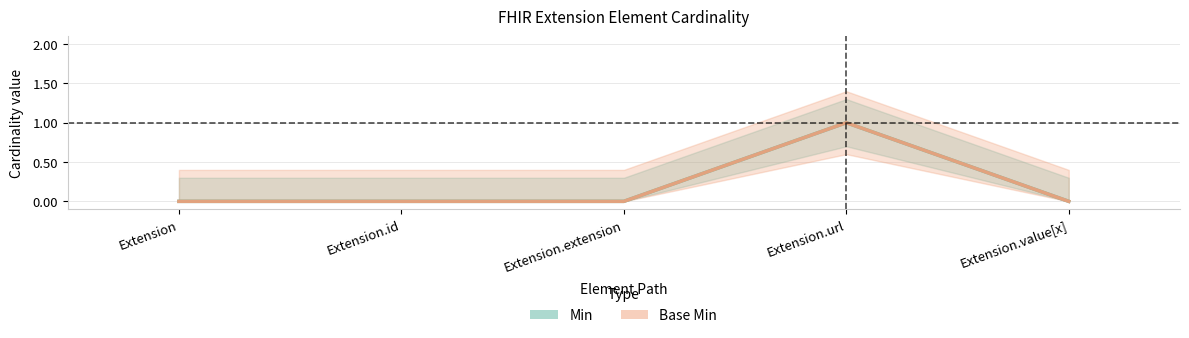

Is this an area chart (filled region under the line)?

No